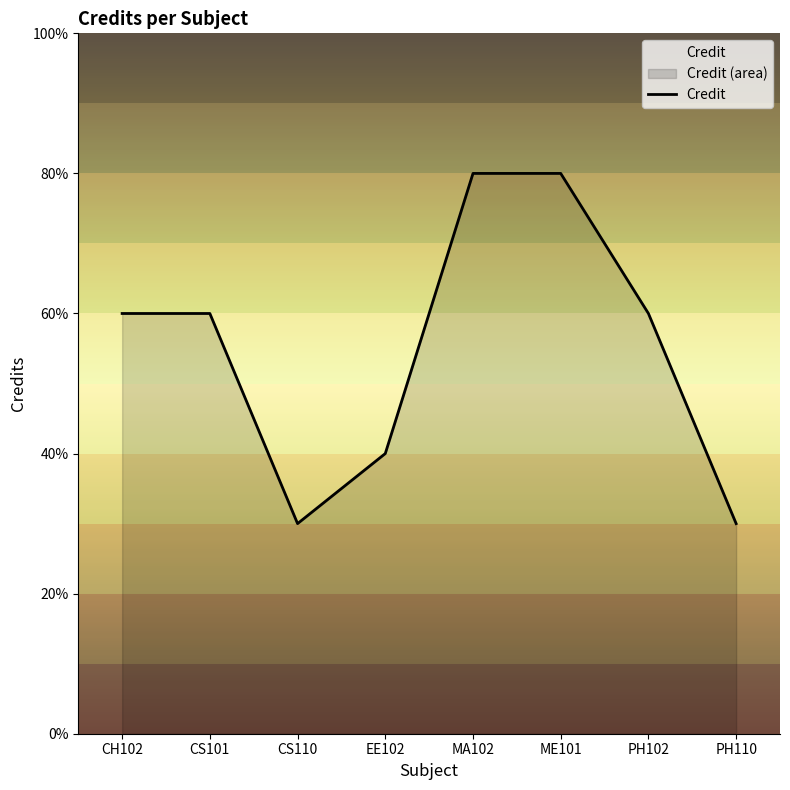

How many interior local valleys (lower than both neighbors) does the data have?

1